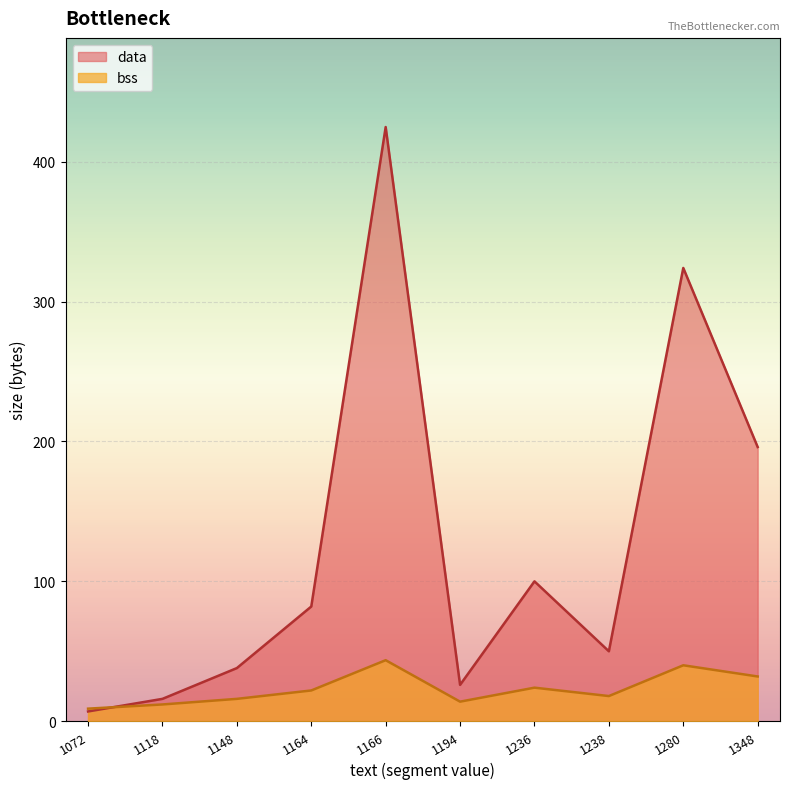

At which label does data reach its minimum?

1072